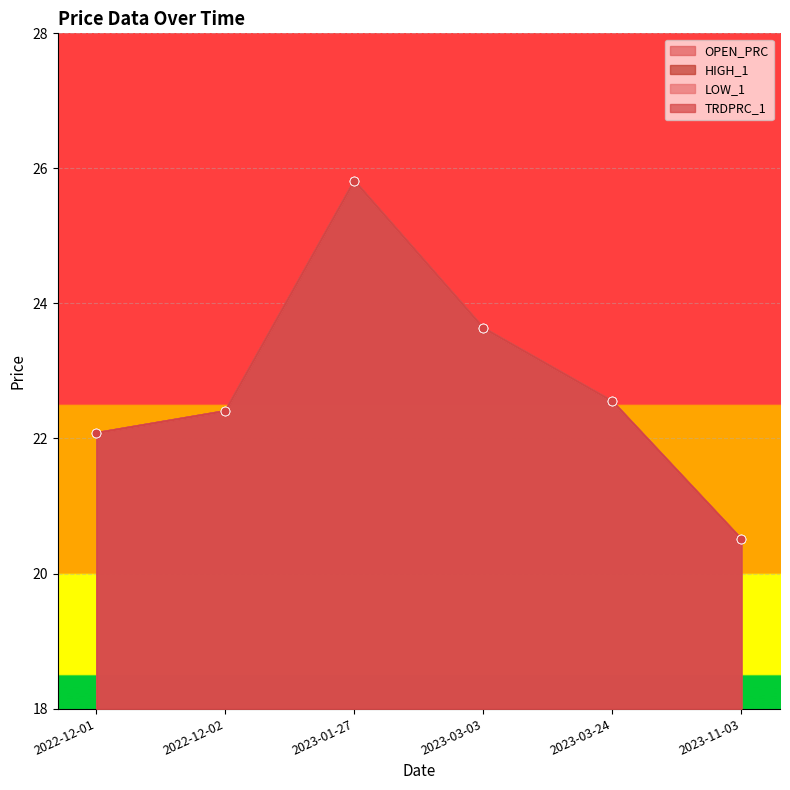

At which category is the sum across all series the highest?

2023-01-27